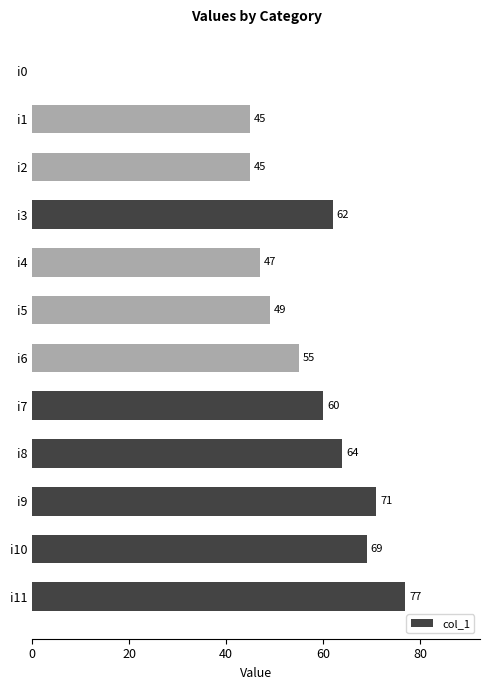

Count the number of categories in the chart.

12